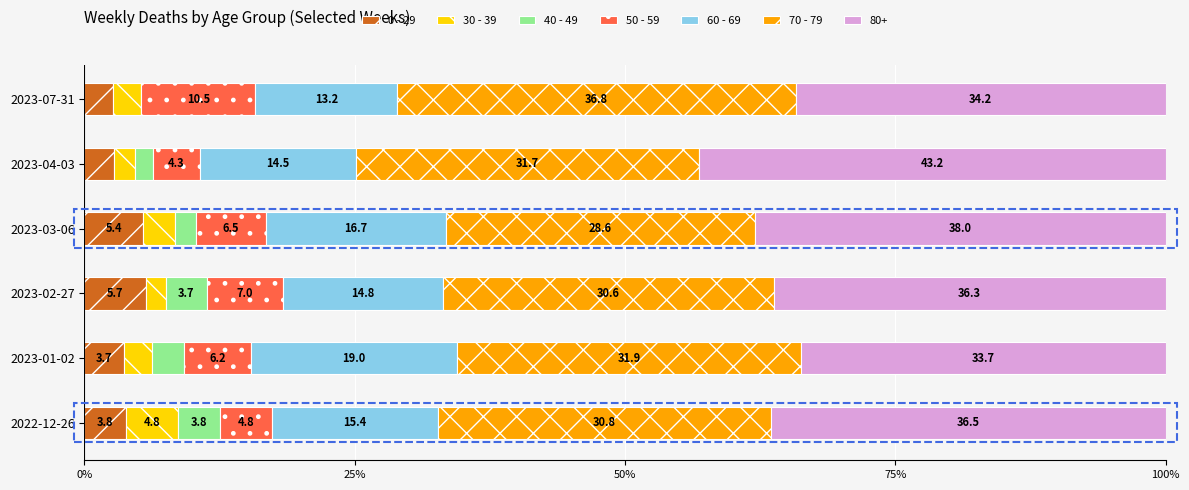

What is the total value across all series at 2023-01-02?

100.0